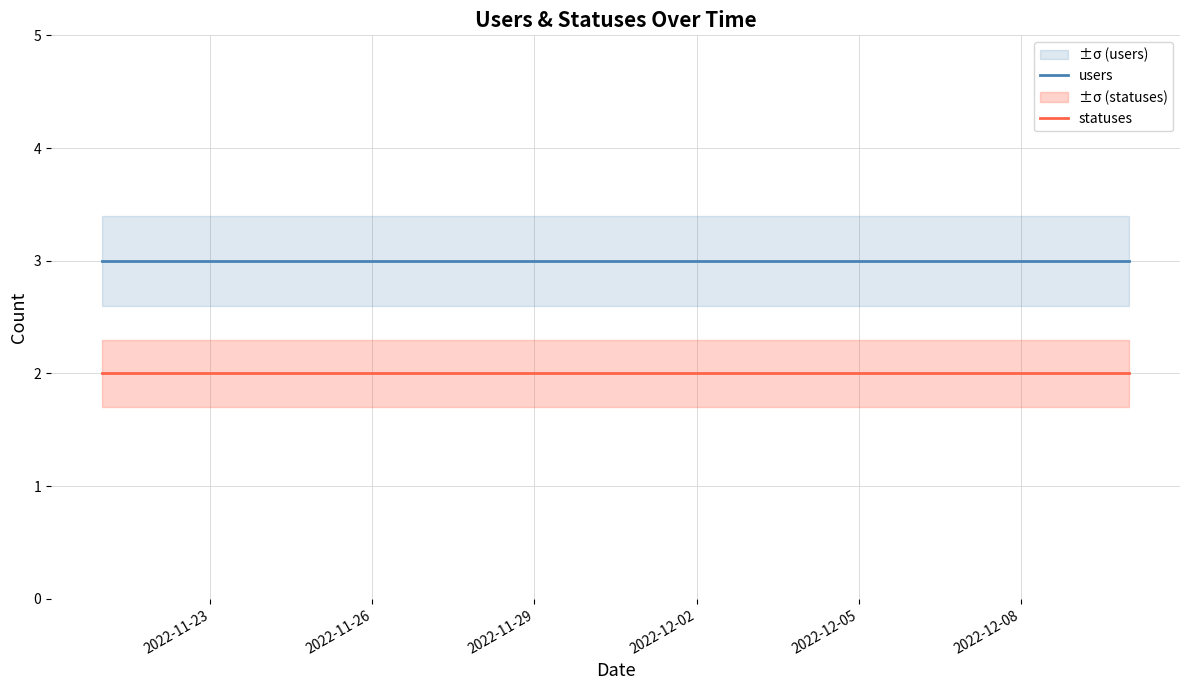

True or false: statuses and users cross at least once.

False